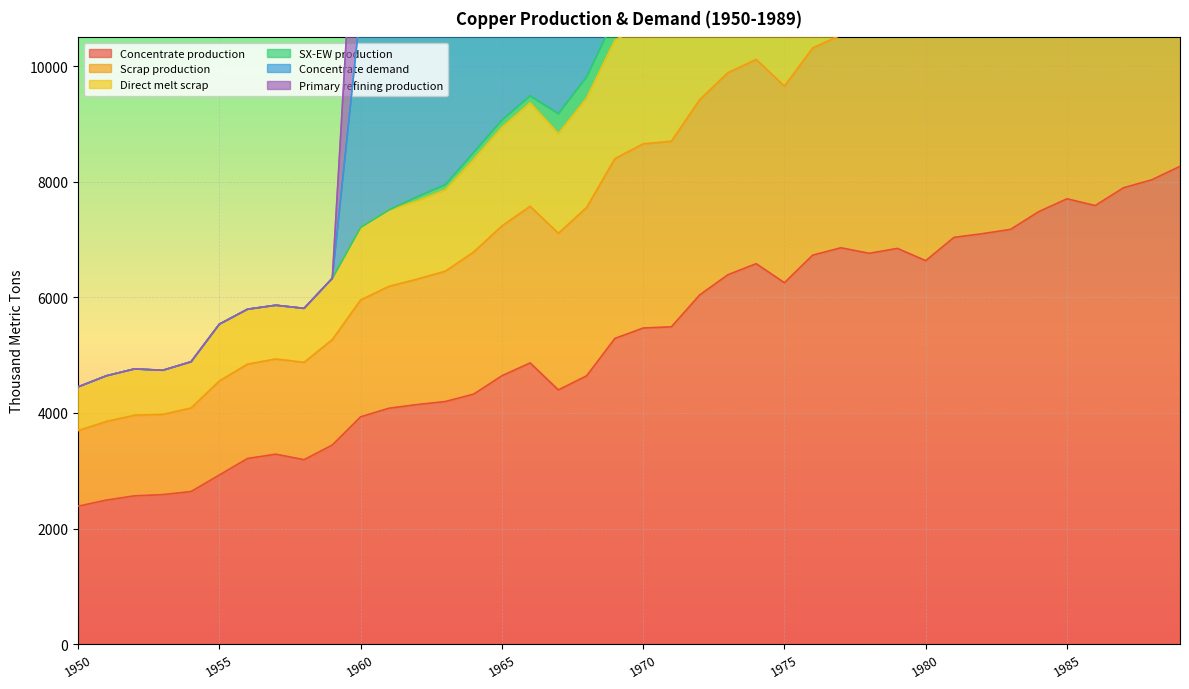

The Concentrate production series shows 3933.3 at 1960. True or false?

True